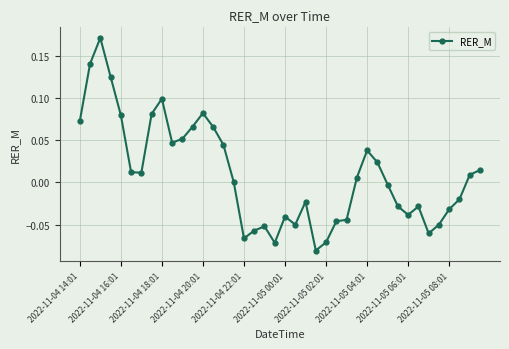

What is the difference between the maximum and minimum values?

0.3